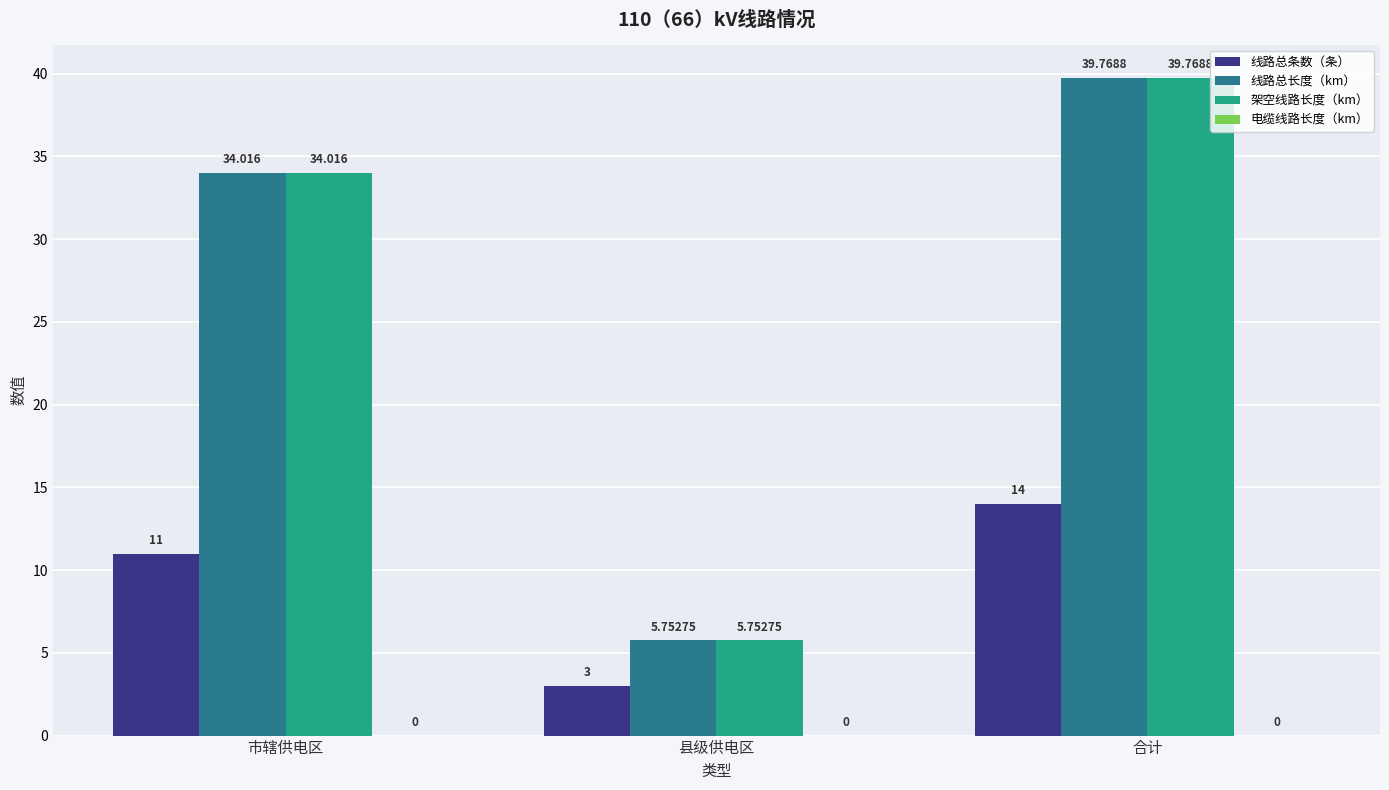

At which category is the sum across all series the highest?

合计